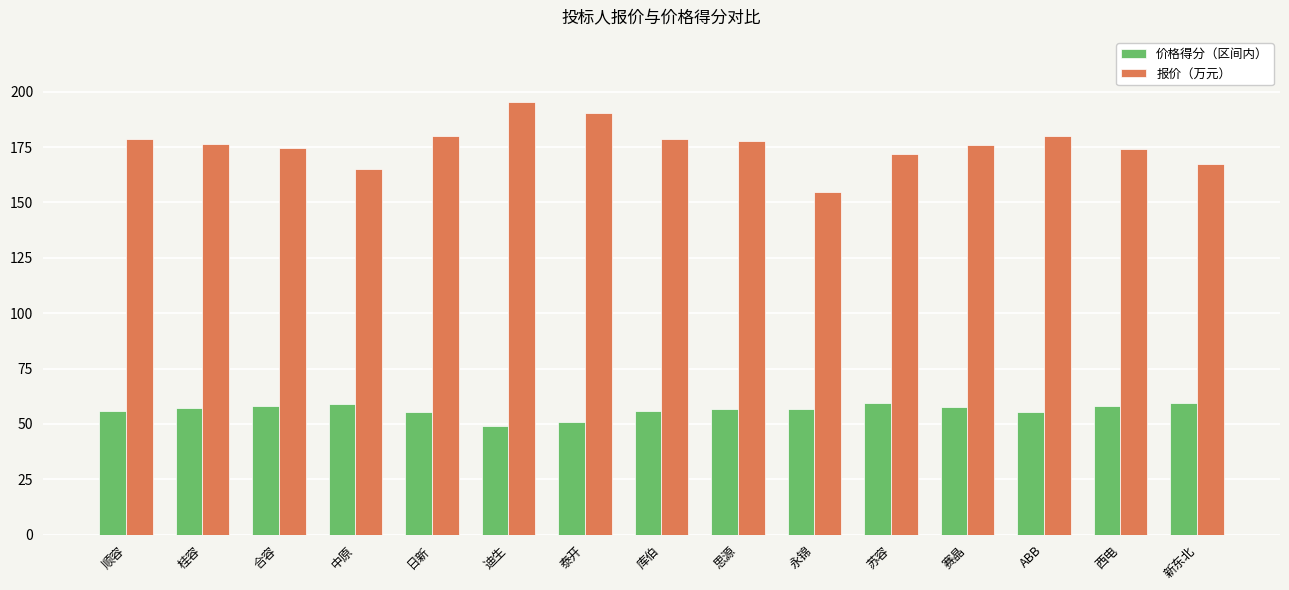

Rank the series by their maximum value, from lowest to highest.

价格得分（区间内）, 报价（万元）